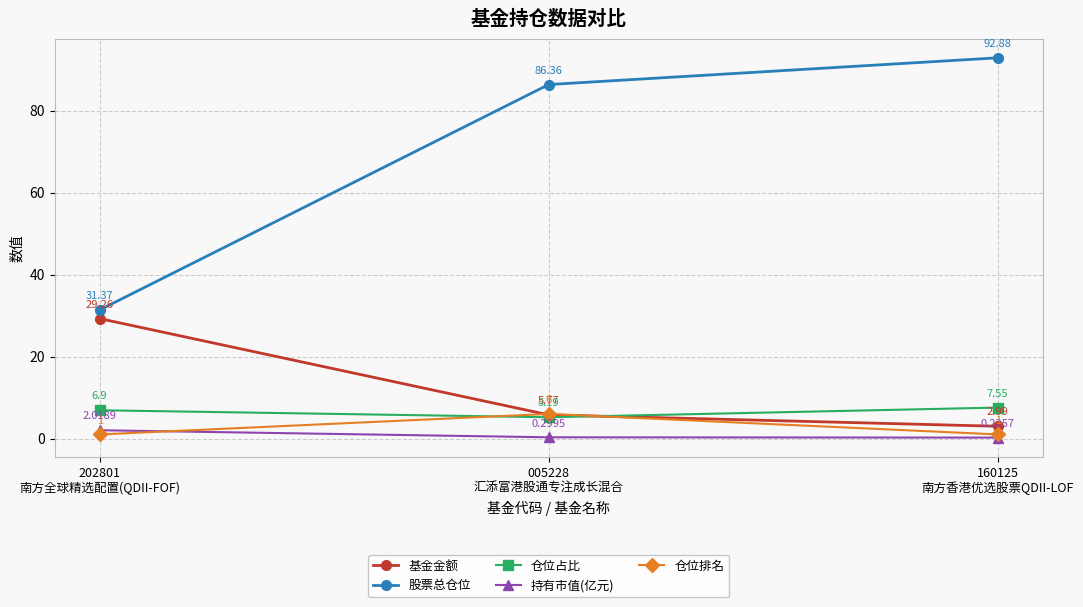

What are all the series names shown in the legend?

基金金额, 股票总仓位, 仓位占比, 持有市值(亿元), 仓位排名